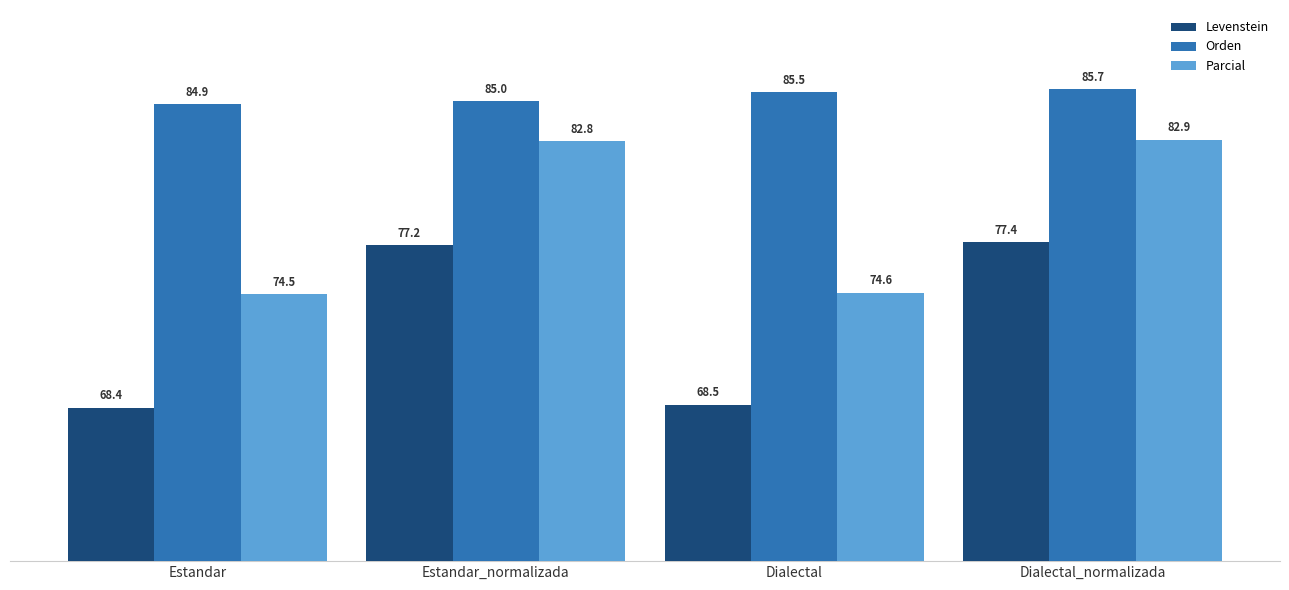

List the labels in order of Orden value, smallest first.

Estandar, Estandar_normalizada, Dialectal, Dialectal_normalizada